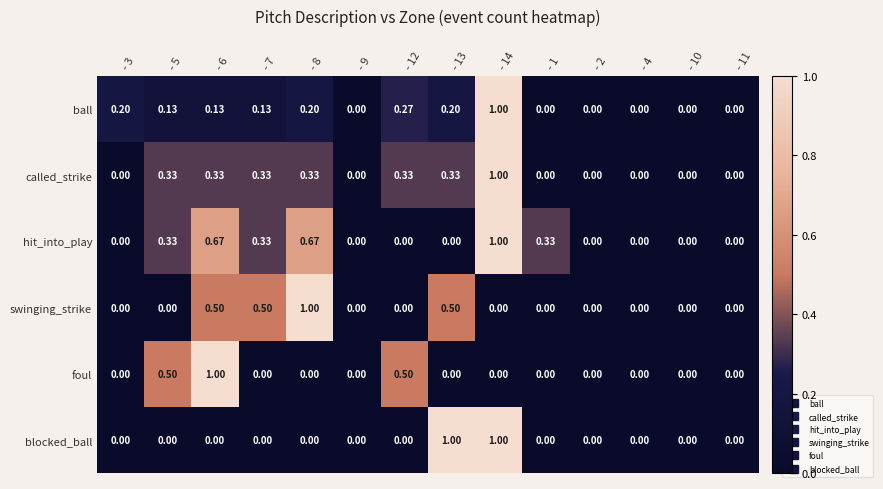

What is the total value across all series at - 13?

2.0